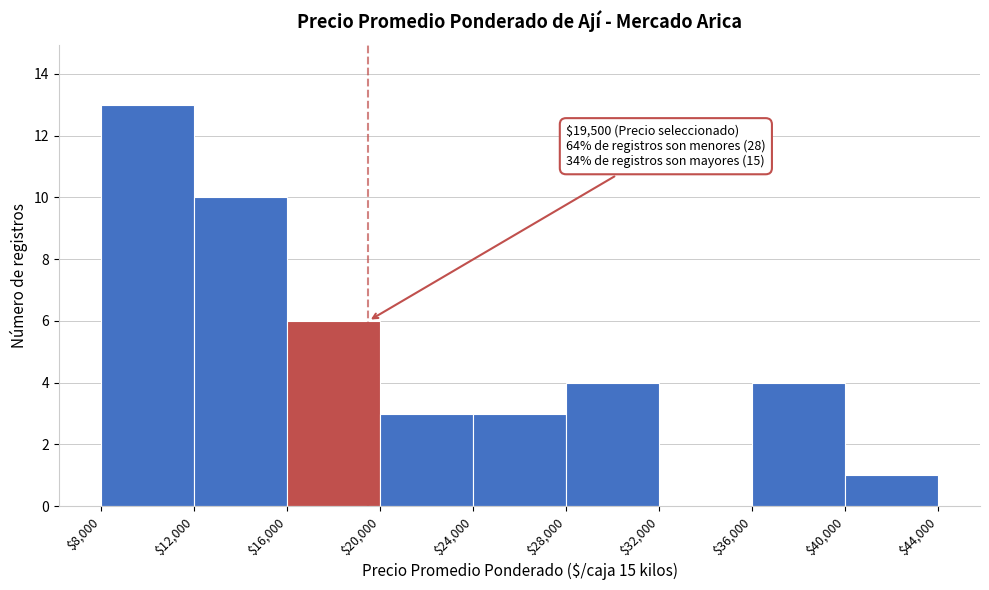

Over which range of the x-axis is the bar tallest?

$8,000 to $12,000